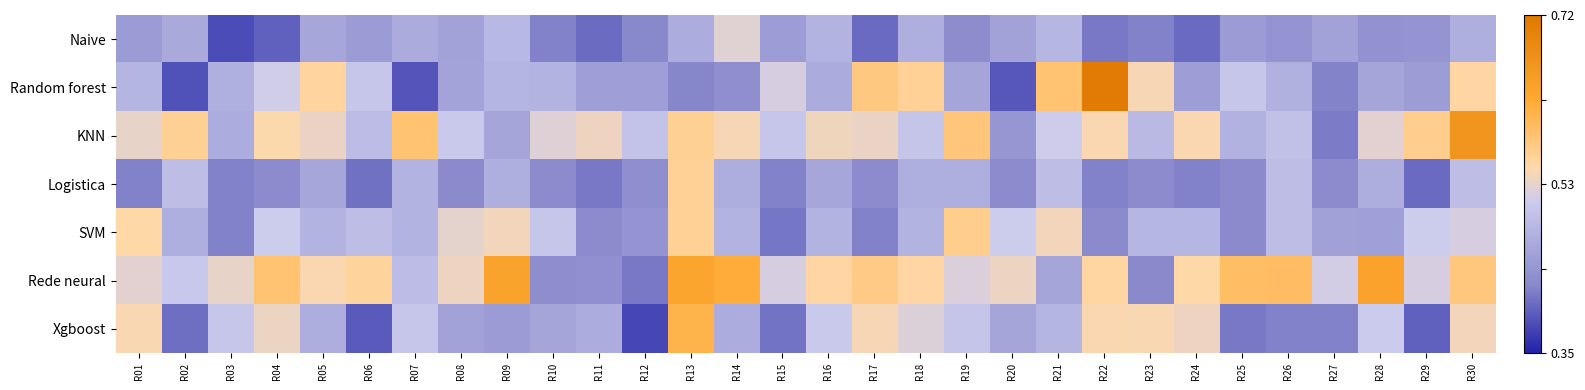

Reading left to right, extract all data points from this chart.

Naive: R01=0.5	R02=0.5	R03=0.4	R04=0.4	R05=0.5	R06=0.5	R07=0.5	R08=0.5	R09=0.5	R10=0.4	R11=0.4	R12=0.4	R13=0.5	R14=0.5	R15=0.5	R16=0.5	R17=0.4	R18=0.5	R19=0.4	R20=0.5	R21=0.5	R22=0.4	R23=0.4	R24=0.4	R25=0.5	R26=0.4	R27=0.5	R28=0.4	R29=0.4	R30=0.5
Random forest: R01=0.5	R02=0.4	R03=0.5	R04=0.5	R05=0.6	R06=0.5	R07=0.4	R08=0.5	R09=0.5	R10=0.5	R11=0.5	R12=0.5	R13=0.4	R14=0.4	R15=0.5	R16=0.5	R17=0.6	R18=0.6	R19=0.5	R20=0.4	R21=0.6	R22=0.7	R23=0.5	R24=0.5	R25=0.5	R26=0.5	R27=0.4	R28=0.5	R29=0.5	R30=0.6
KNN: R01=0.5	R02=0.6	R03=0.5	R04=0.6	R05=0.5	R06=0.5	R07=0.6	R08=0.5	R09=0.5	R10=0.5	R11=0.5	R12=0.5	R13=0.6	R14=0.5	R15=0.5	R16=0.5	R17=0.5	R18=0.5	R19=0.6	R20=0.4	R21=0.5	R22=0.6	R23=0.5	R24=0.6	R25=0.5	R26=0.5	R27=0.4	R28=0.5	R29=0.6	R30=0.7
Logistica: R01=0.4	R02=0.5	R03=0.4	R04=0.4	R05=0.5	R06=0.4	R07=0.5	R08=0.4	R09=0.5	R10=0.4	R11=0.4	R12=0.4	R13=0.6	R14=0.5	R15=0.4	R16=0.5	R17=0.4	R18=0.5	R19=0.5	R20=0.4	R21=0.5	R22=0.4	R23=0.4	R24=0.4	R25=0.4	R26=0.5	R27=0.4	R28=0.5	R29=0.4	R30=0.5
SVM: R01=0.6	R02=0.5	R03=0.4	R04=0.5	R05=0.5	R06=0.5	R07=0.5	R08=0.5	R09=0.5	R10=0.5	R11=0.4	R12=0.4	R13=0.6	R14=0.5	R15=0.4	R16=0.5	R17=0.4	R18=0.5	R19=0.6	R20=0.5	R21=0.5	R22=0.4	R23=0.5	R24=0.5	R25=0.4	R26=0.5	R27=0.5	R28=0.5	R29=0.5	R30=0.5
Rede neural: R01=0.5	R02=0.5	R03=0.5	R04=0.6	R05=0.5	R06=0.6	R07=0.5	R08=0.5	R09=0.6	R10=0.4	R11=0.4	R12=0.4	R13=0.6	R14=0.6	R15=0.5	R16=0.6	R17=0.6	R18=0.6	R19=0.5	R20=0.5	R21=0.5	R22=0.6	R23=0.4	R24=0.6	R25=0.6	R26=0.6	R27=0.5	R28=0.6	R29=0.5	R30=0.6
Xgboost: R01=0.5	R02=0.4	R03=0.5	R04=0.5	R05=0.5	R06=0.4	R07=0.5	R08=0.5	R09=0.5	R10=0.5	R11=0.5	R12=0.4	R13=0.6	R14=0.5	R15=0.4	R16=0.5	R17=0.5	R18=0.5	R19=0.5	R20=0.5	R21=0.5	R22=0.5	R23=0.5	R24=0.5	R25=0.4	R26=0.4	R27=0.4	R28=0.5	R29=0.4	R30=0.5